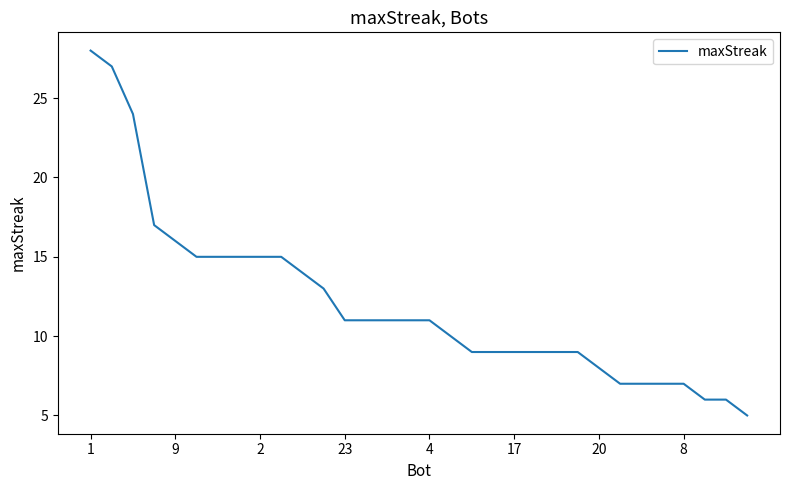

What is the difference between the maximum and minimum values?

23